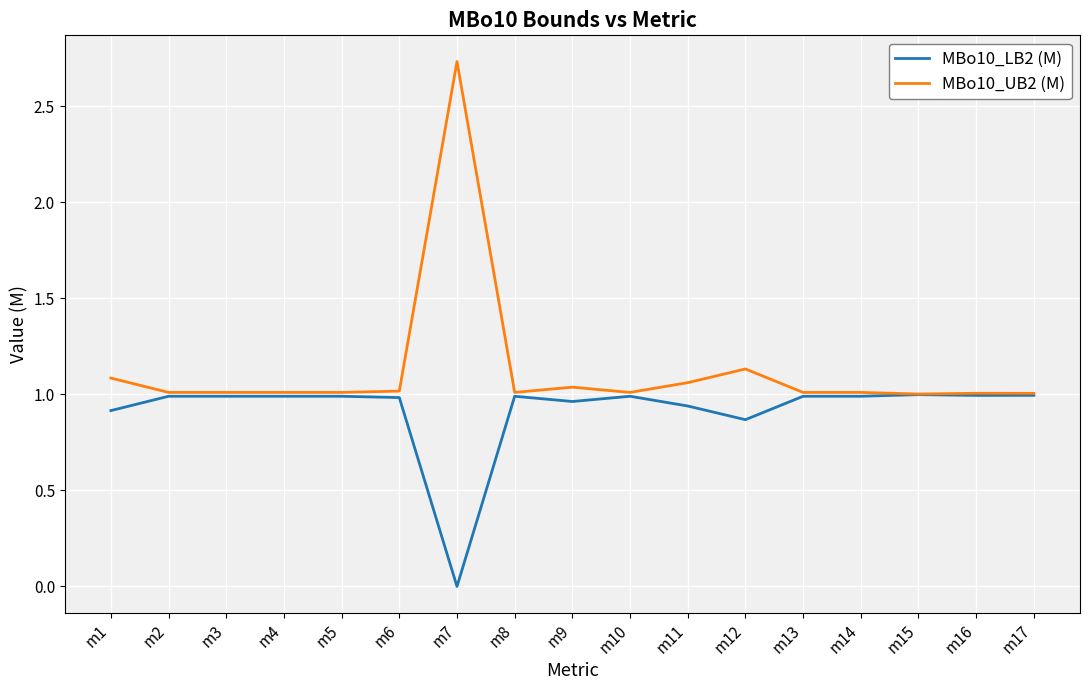

Is it true that MBo10_UB2 (M) equals 1.8 at m15?

False